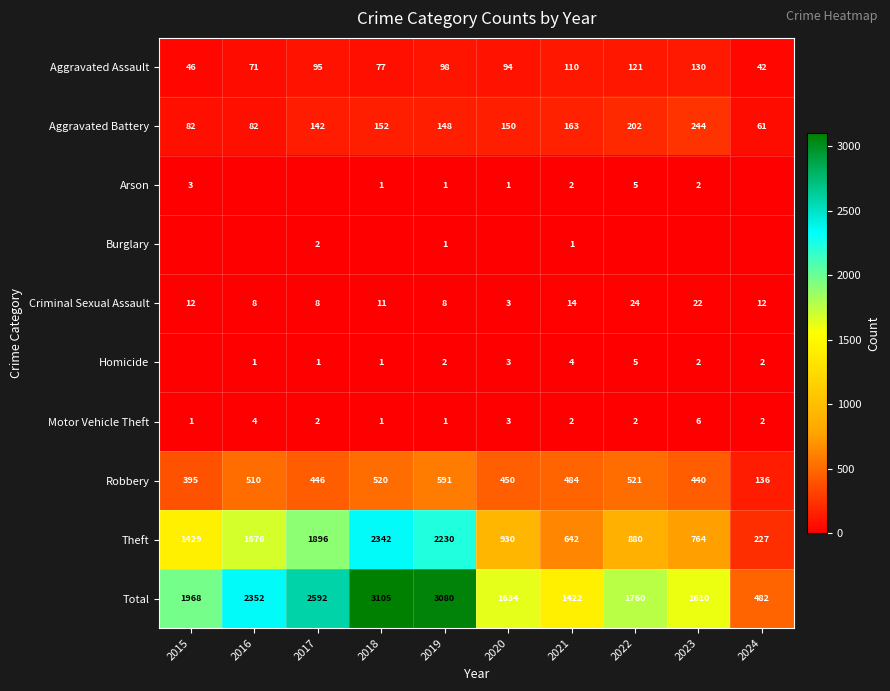

Is the value of Theft at 2015 greater than the value of Aggravated Assault at 2020?

Yes